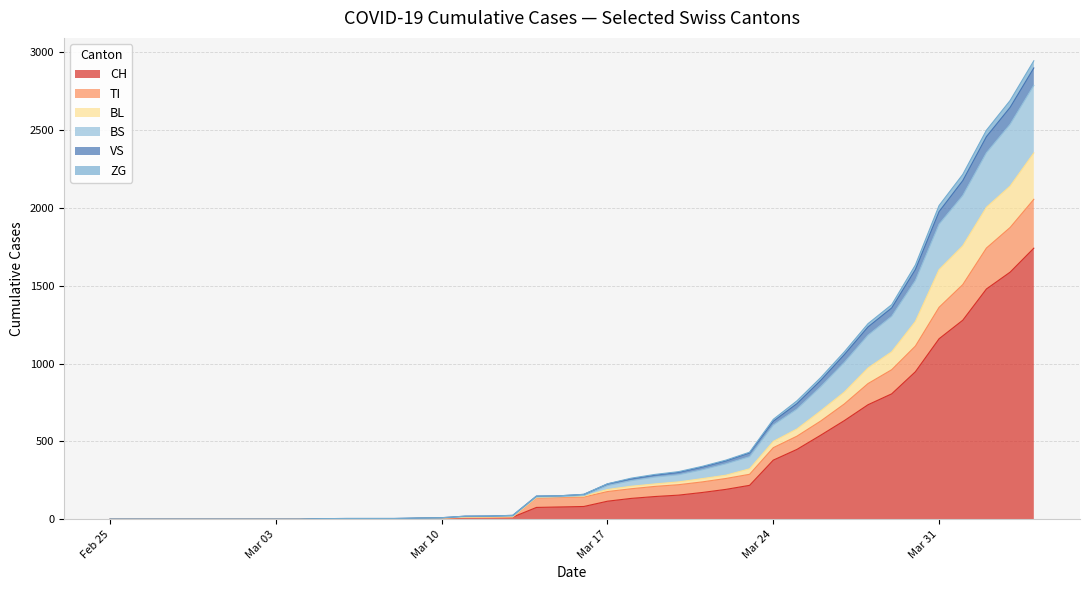

Does the chart have visible grid lines?

Yes